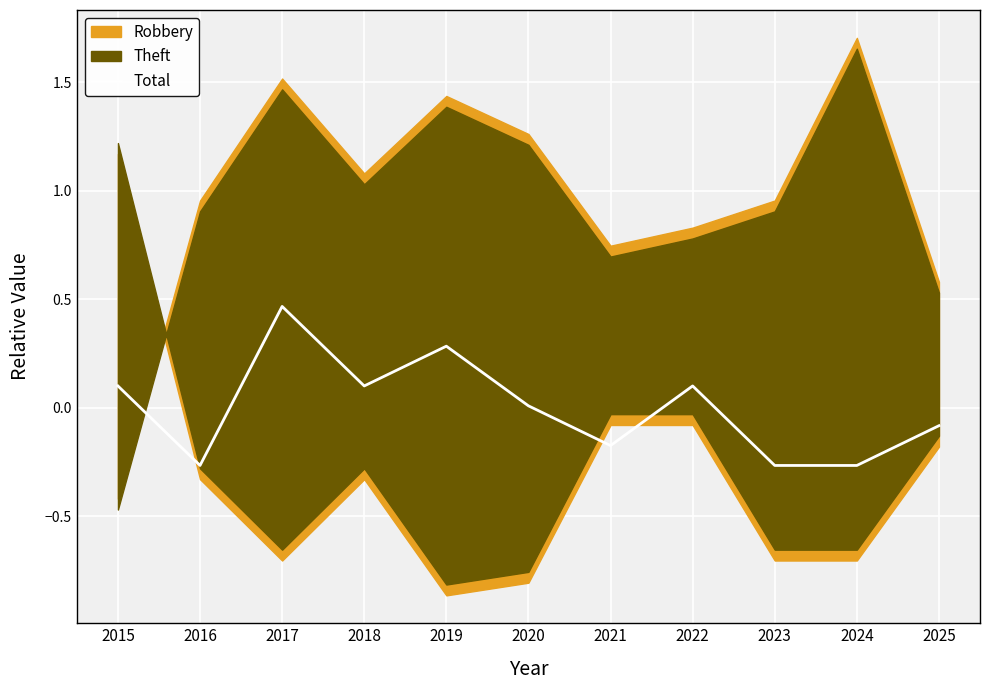

True or false: Total has a value of 0.1 at 2022.

True